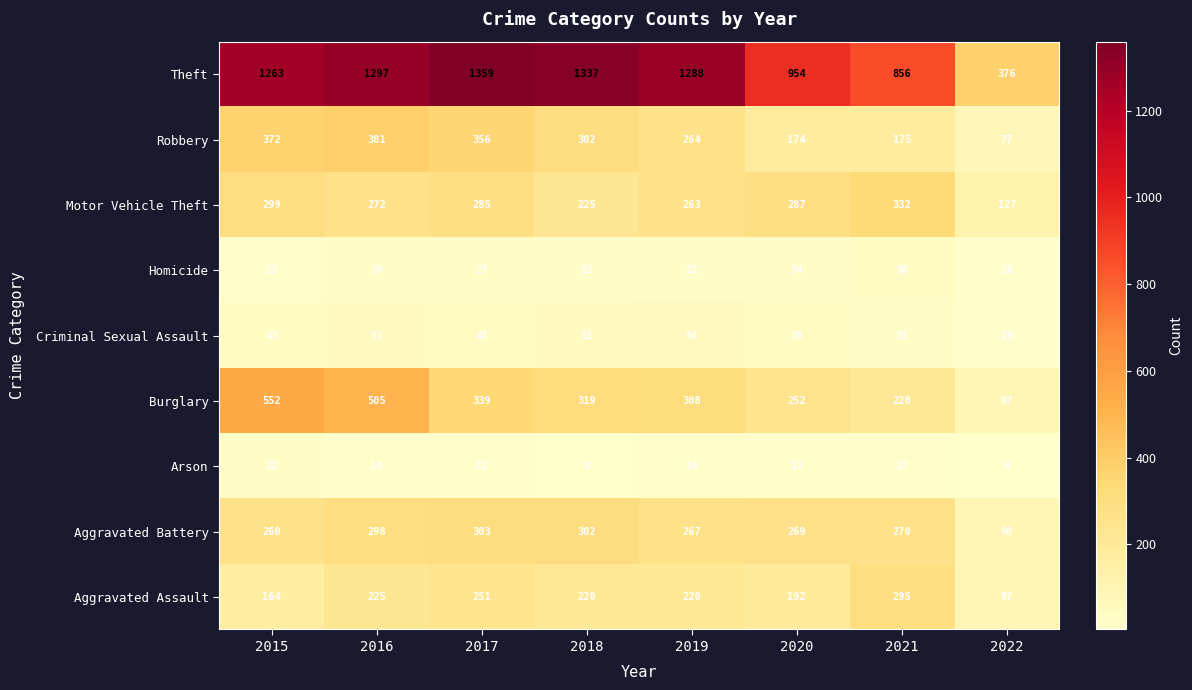

Which series has the widest spread of values?

Theft